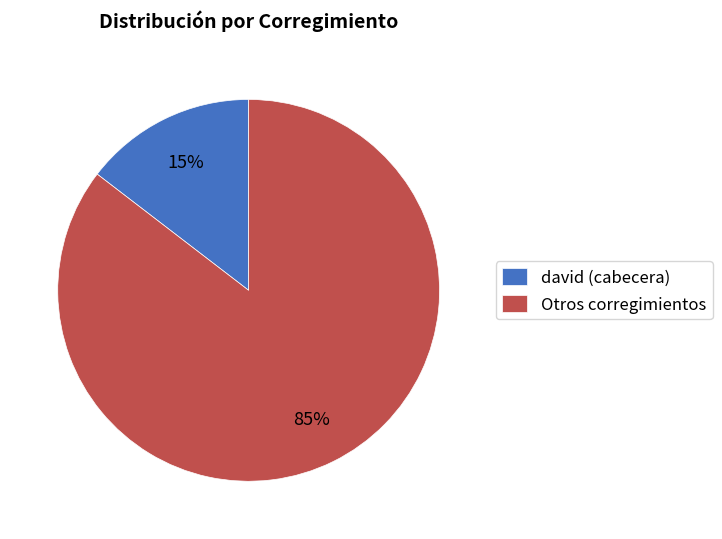

What percentage is the david (cabecera) slice, to the nearest percent?

15%